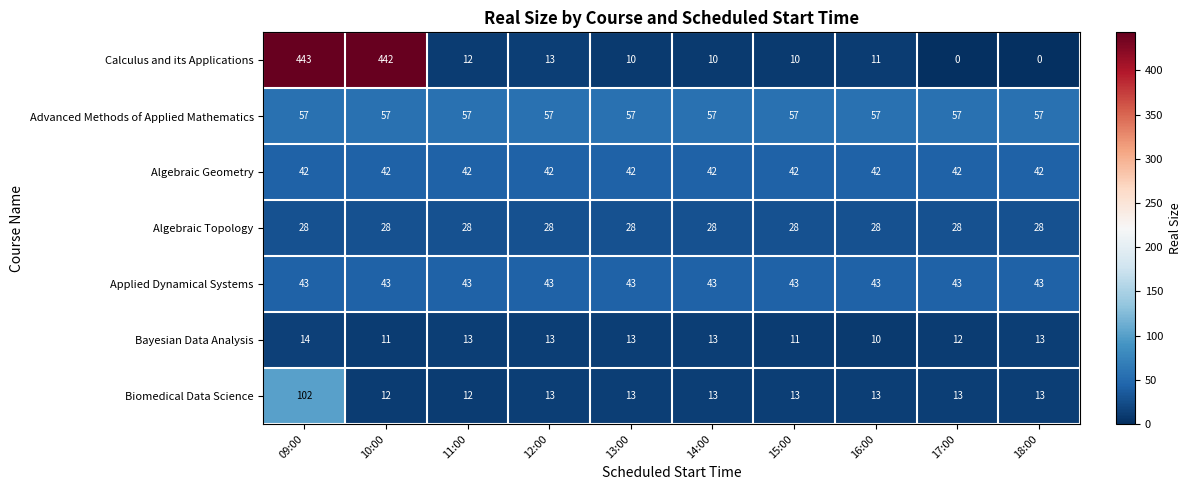

At which category is the sum across all series the highest?

09:00